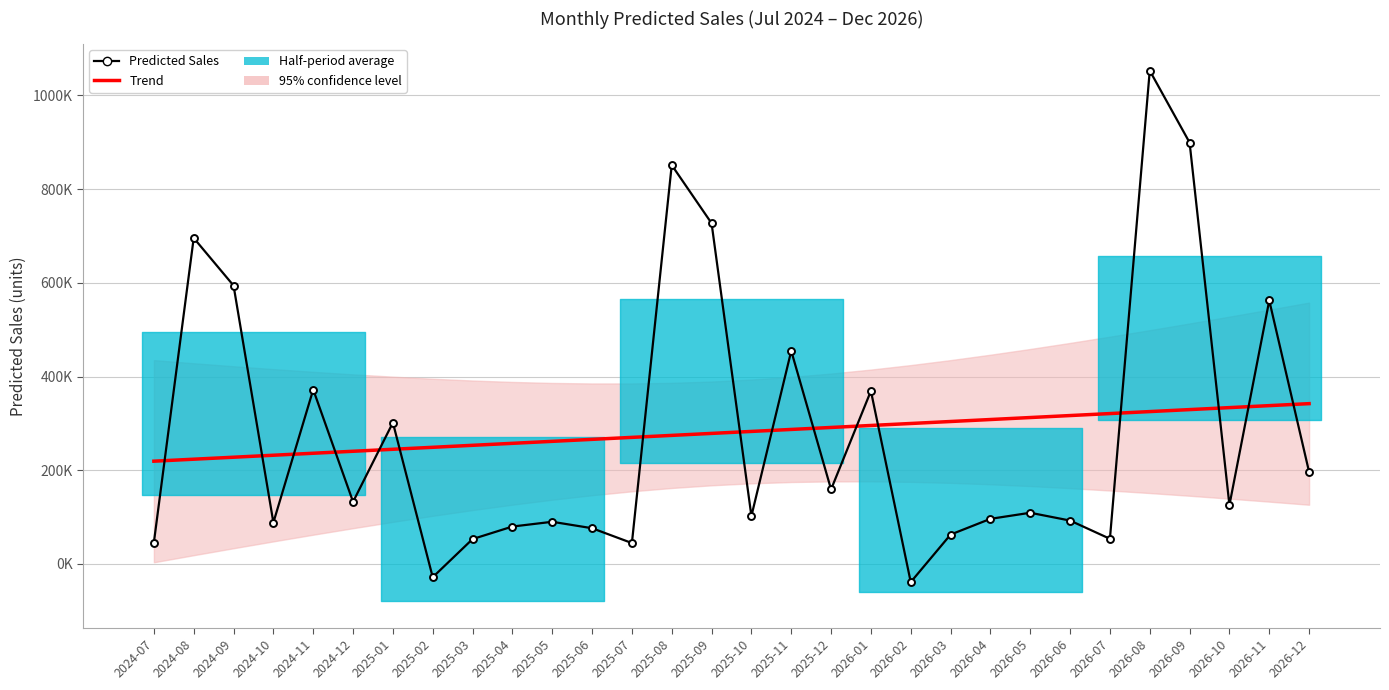

At which category is the sum across all series the highest?

2026-08